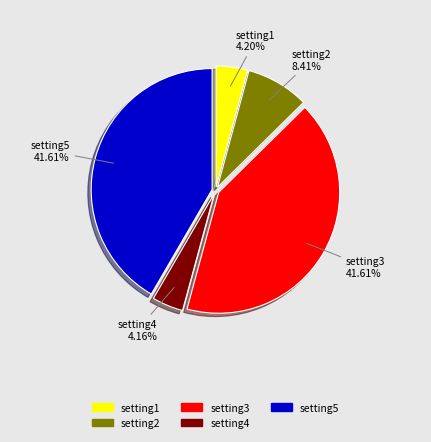

Is there a majority slice in this chart?

No